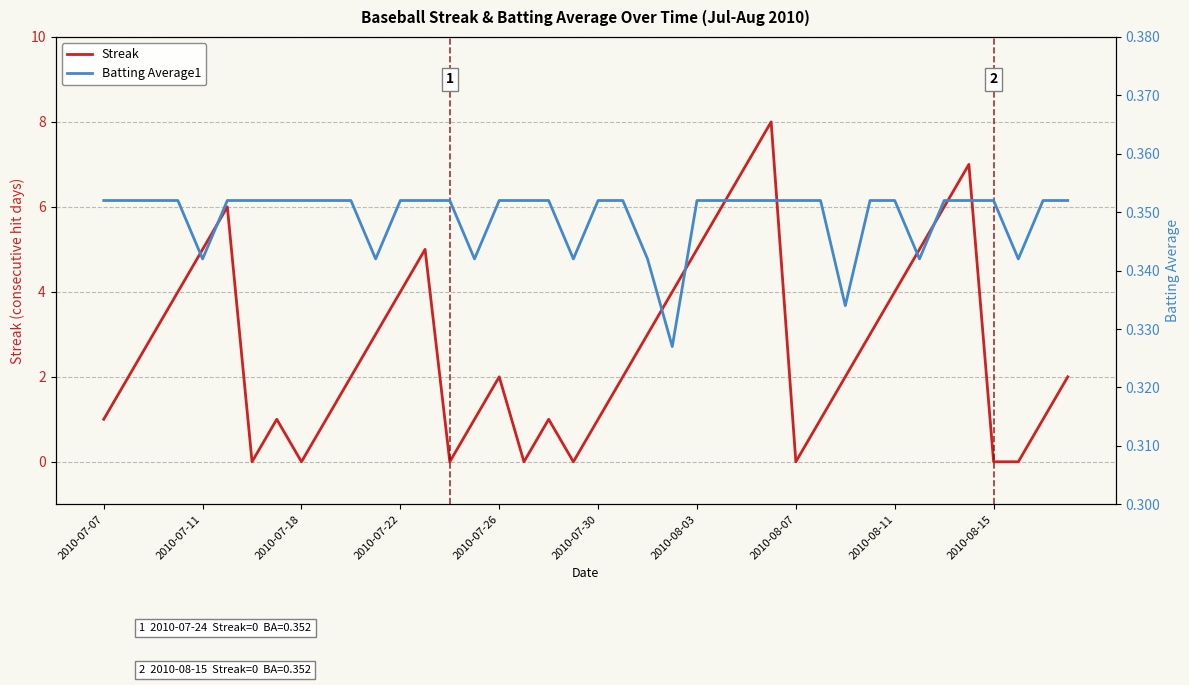

The Streak series shows 0 at 2010-07-18. True or false?

True